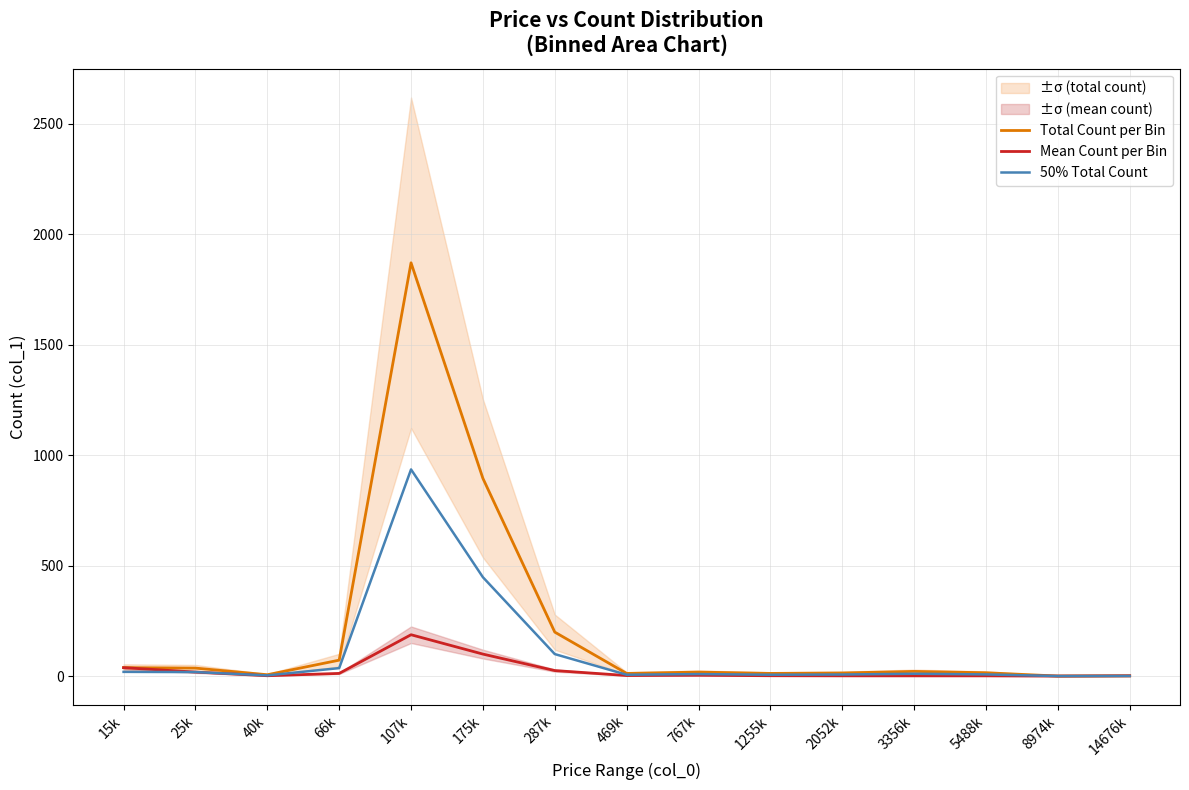

Which label corresponds to the smallest value in the chart?

8974k